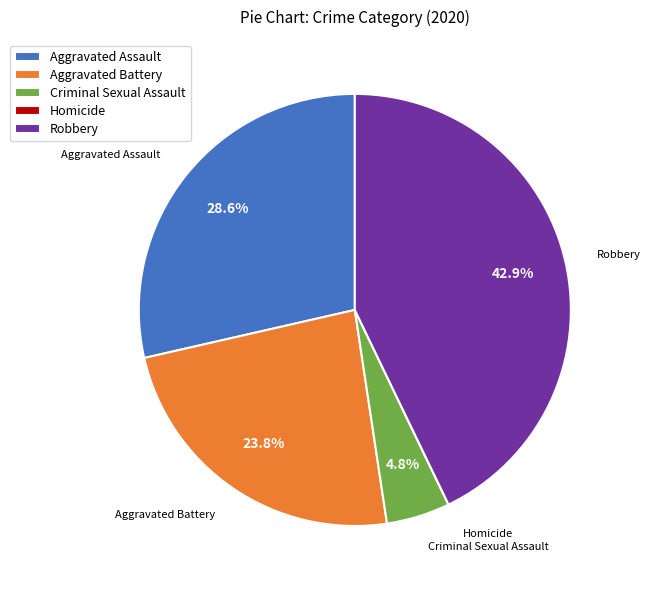

Combined, do Robbery and Aggravated Battery account for over 50%?

Yes